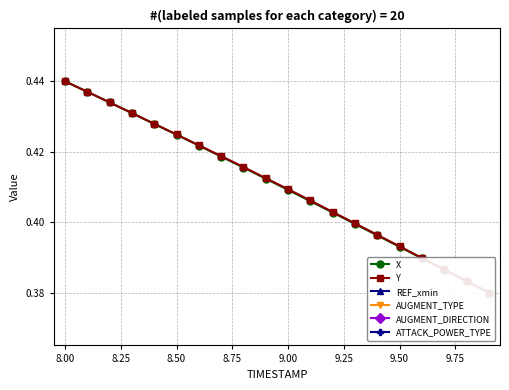

True or false: ATTACK_POWER_TYPE and Y cross at least once.

False